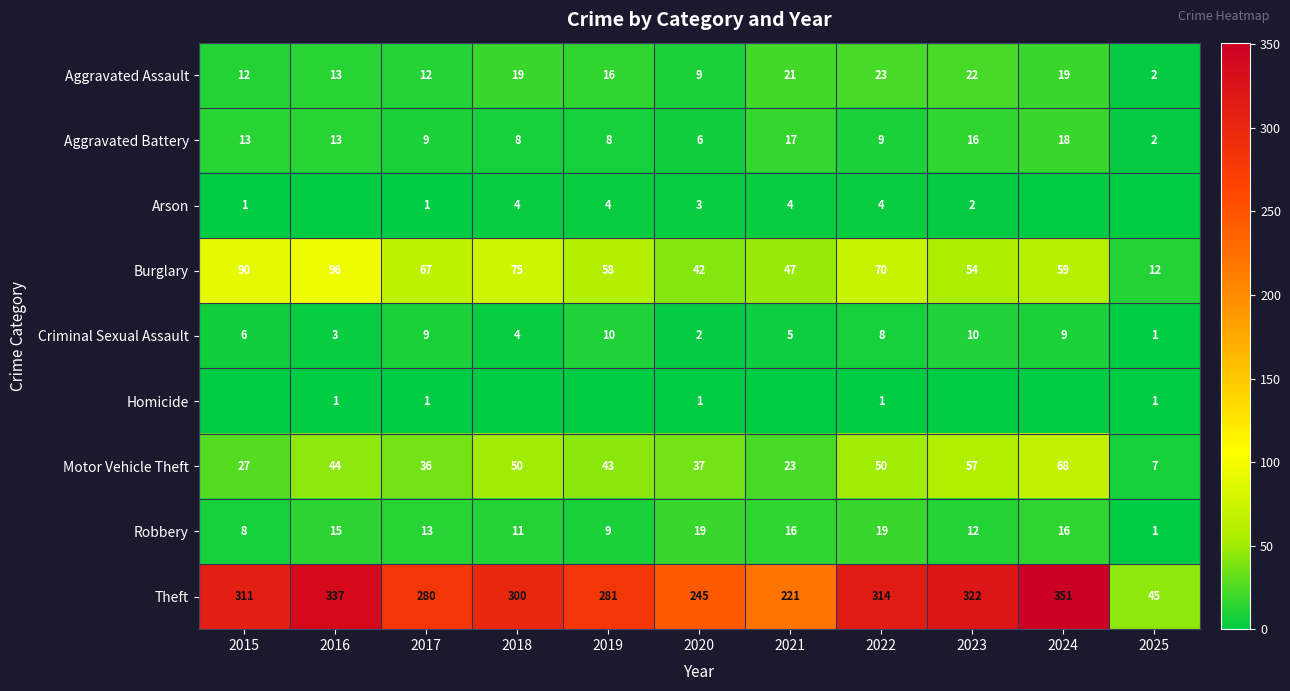

What is the difference between the maximum and minimum values in the Aggravated Assault series?

21